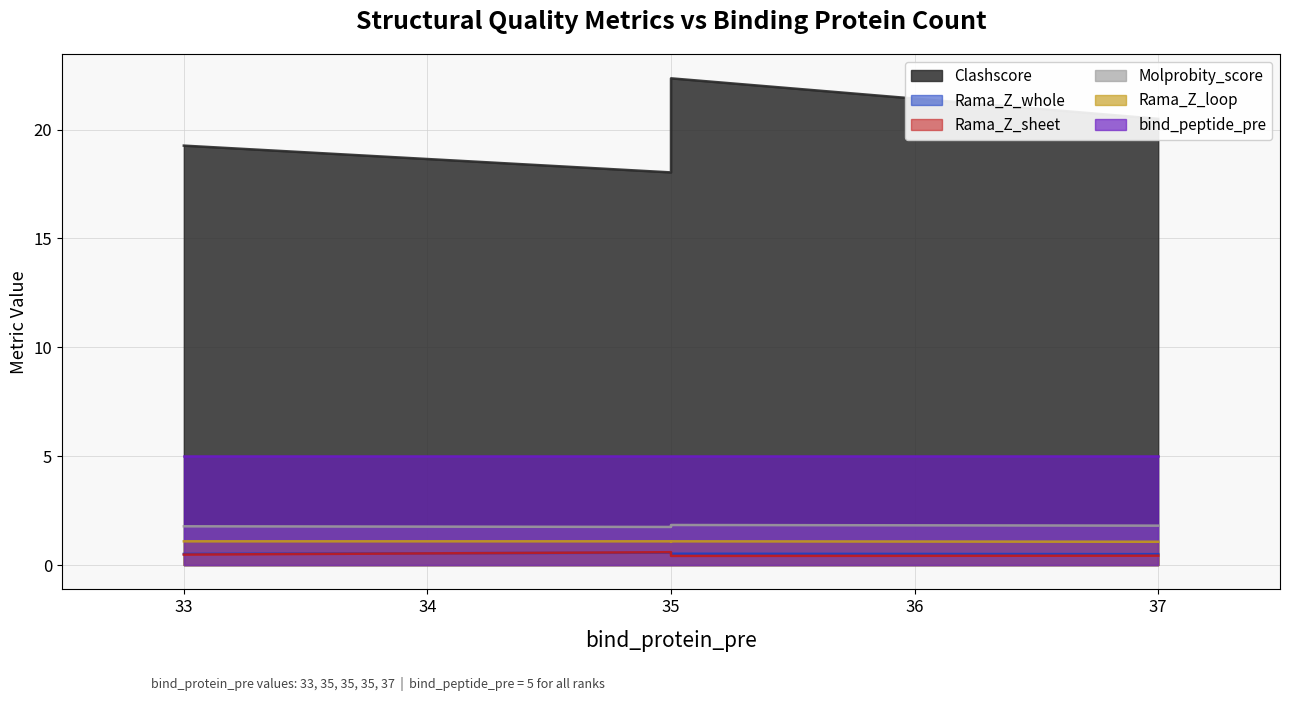

At which category does the chart reach its minimum across all series?

35